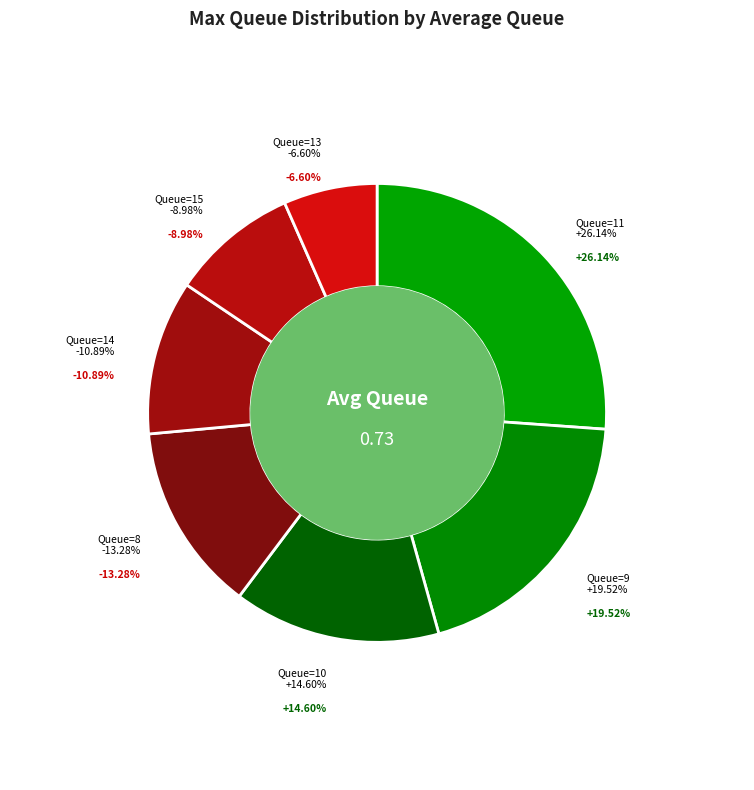

Is it true that 11 is 1% of the pie?

False